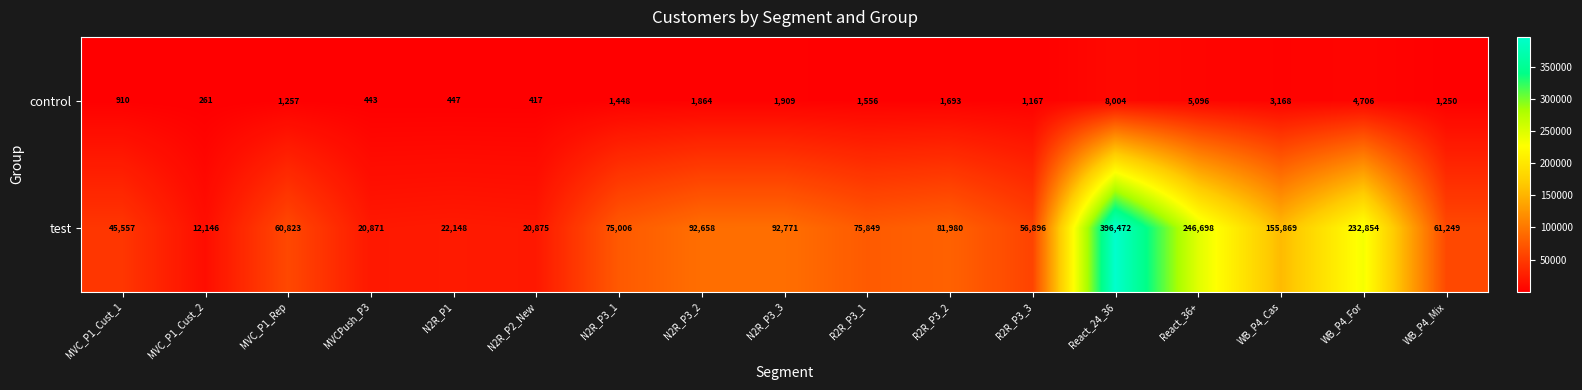

At MVC_P1_Cust_2, list the series in order from smallest to largest.

control, test